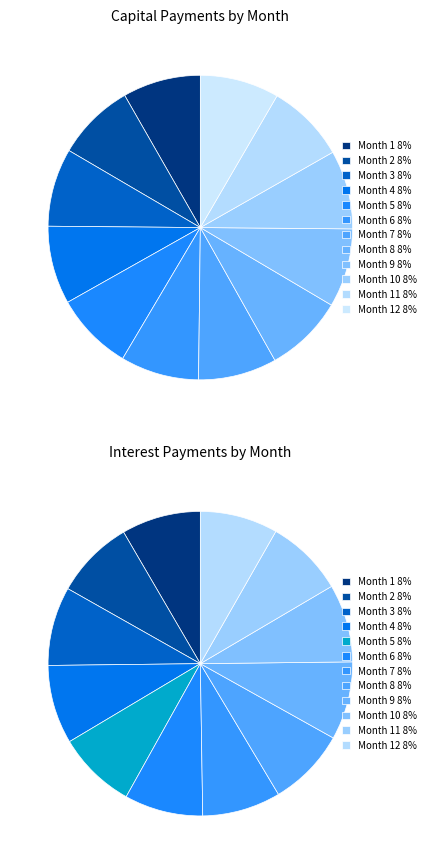

To the nearest percent, what is the combined percentage of Month 10 and Month 1?

17%